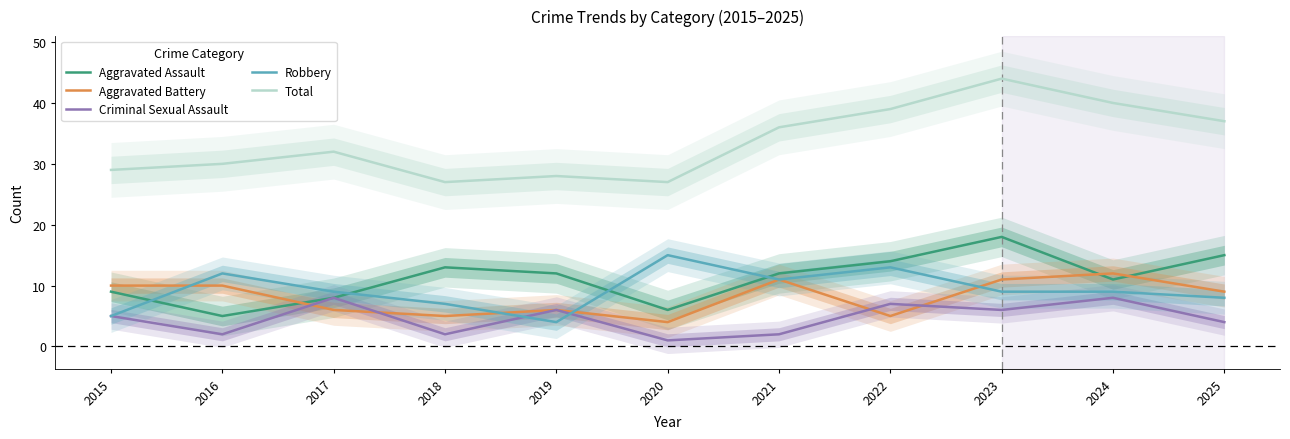

How many values in the Criminal Sexual Assault series exceed 5?

5